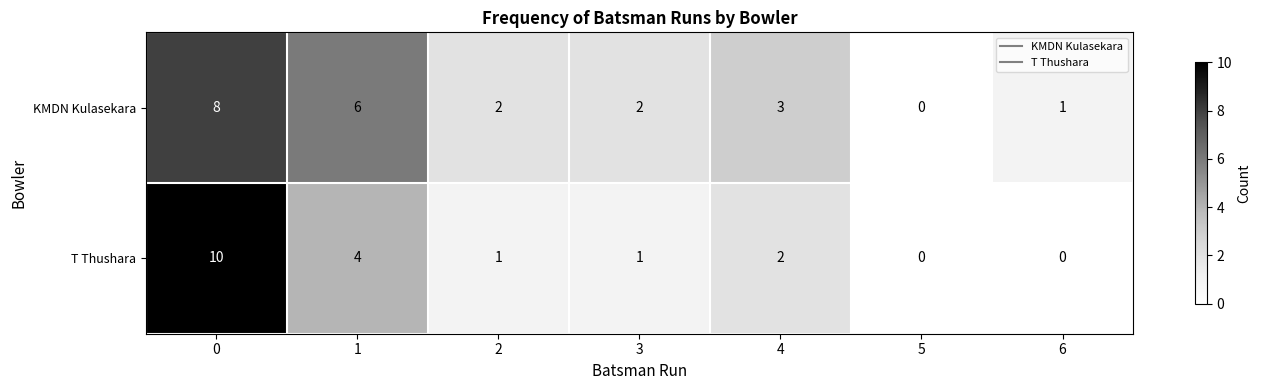

At which label is KMDN Kulasekara closest to 4?

4